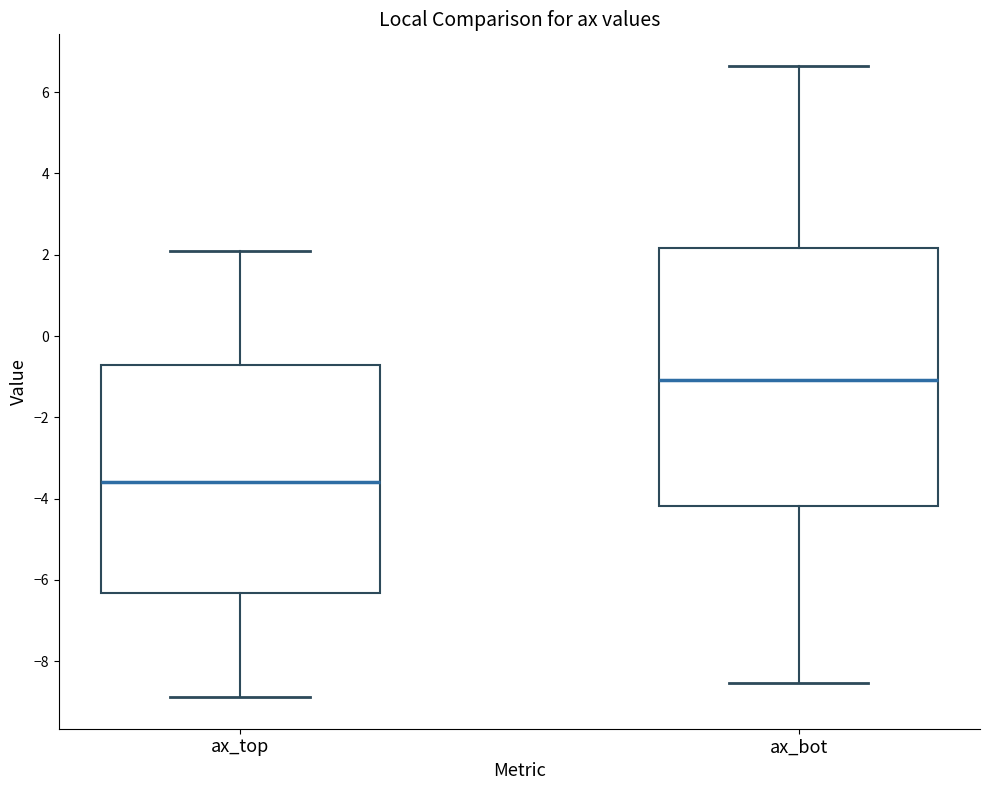

Reading left to right, read every box against the y-axis: the position of its median line, the range the box covers, and the ends of its whiskers. The values are not printed on the chart, so give them approximately, as read against the axis.

ax_top: median -3.6, box -6.4 to -0.8, whiskers -8.8 to 2.0
ax_bot: median -1.0, box -4.2 to 2.2, whiskers -8.6 to 6.6